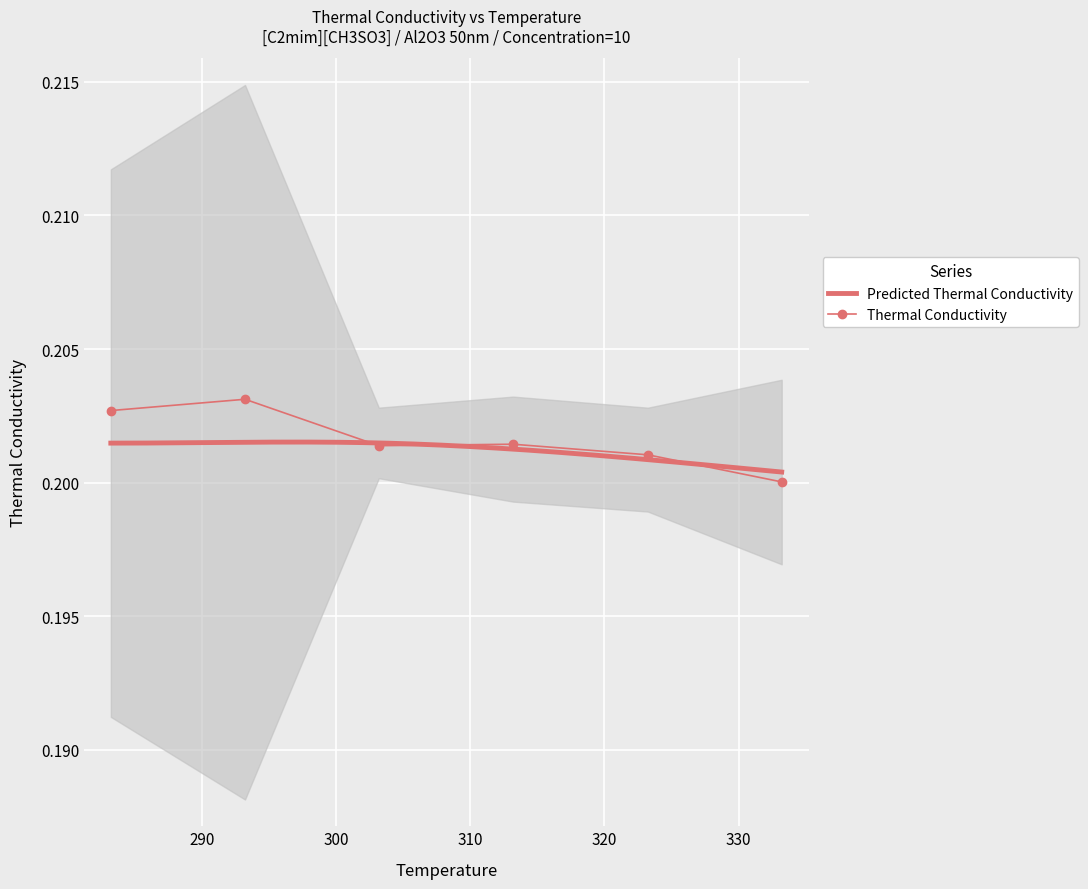

What is the sum of the values at 303.1718355 and 333.2148572?

0.4